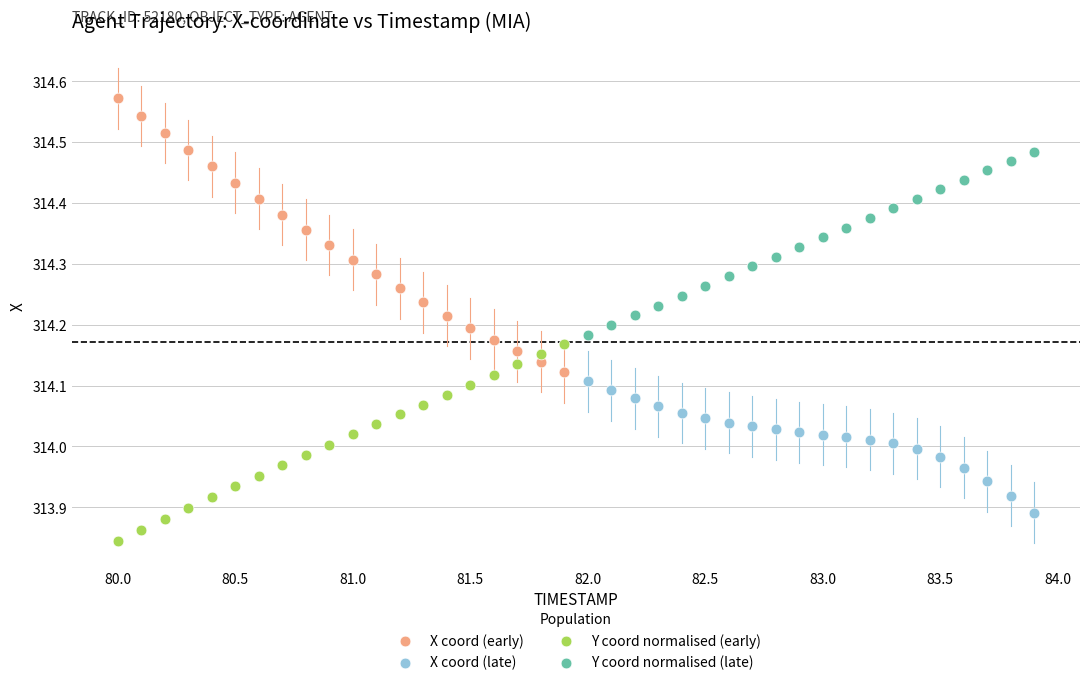

Which series contains the lowest Y value?

Y coord normalised (early)